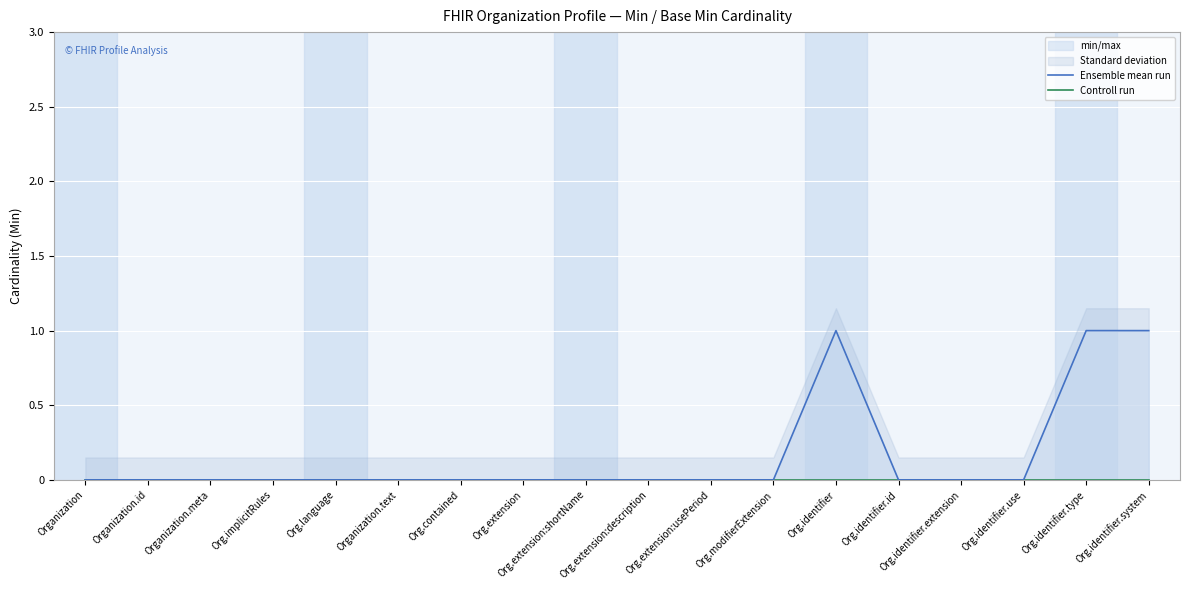

Which series has the widest spread of values?

Ensemble mean run